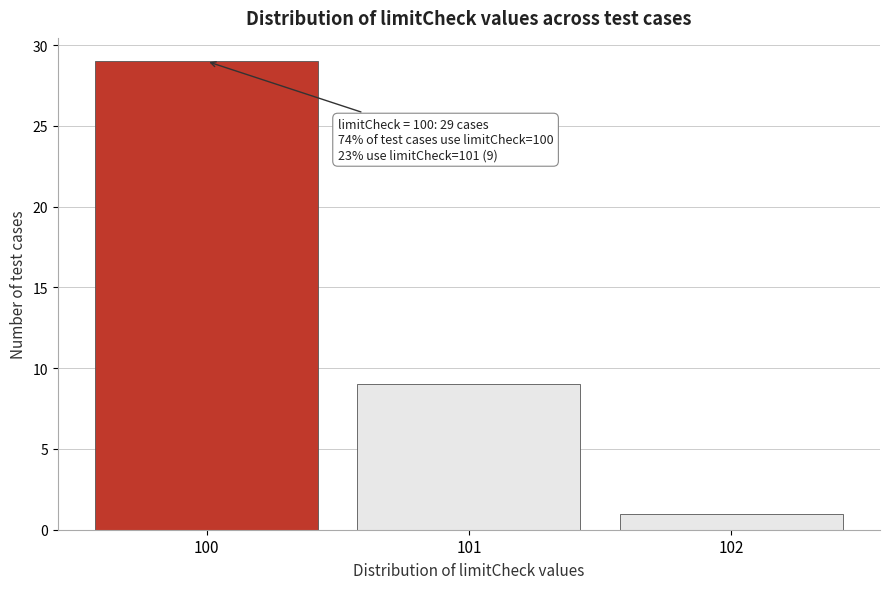

Over which range of the x-axis is the bar tallest?

99.5 to 100.5